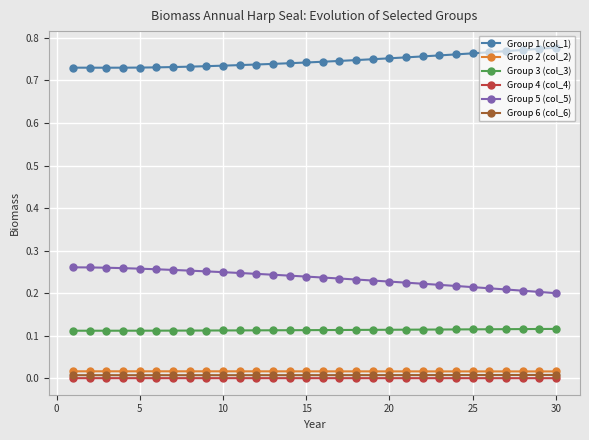

How many series are shown in this chart?

6